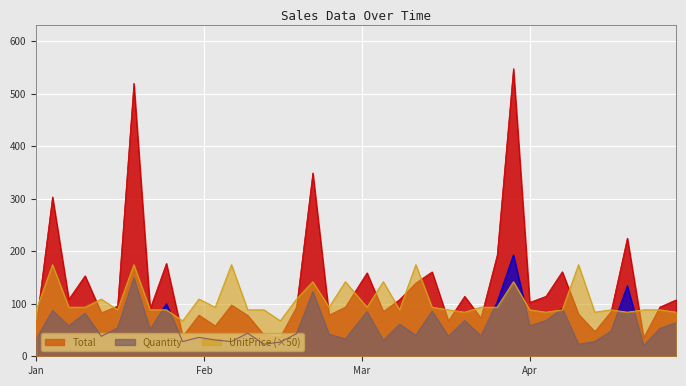

True or false: Quantity has a value of 210.4 at 2020-02-21.

False